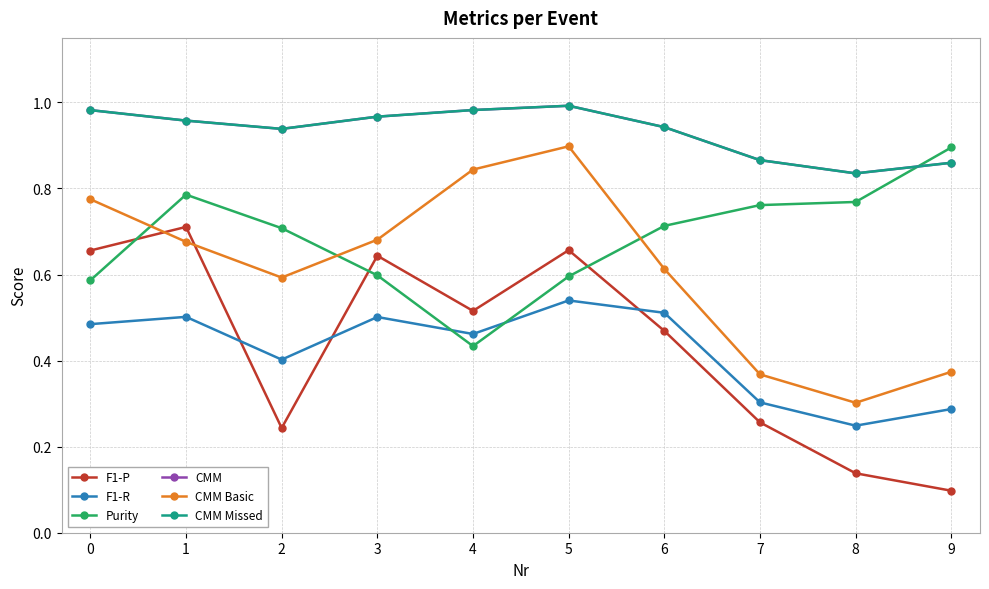

Does the chart have visible grid lines?

Yes